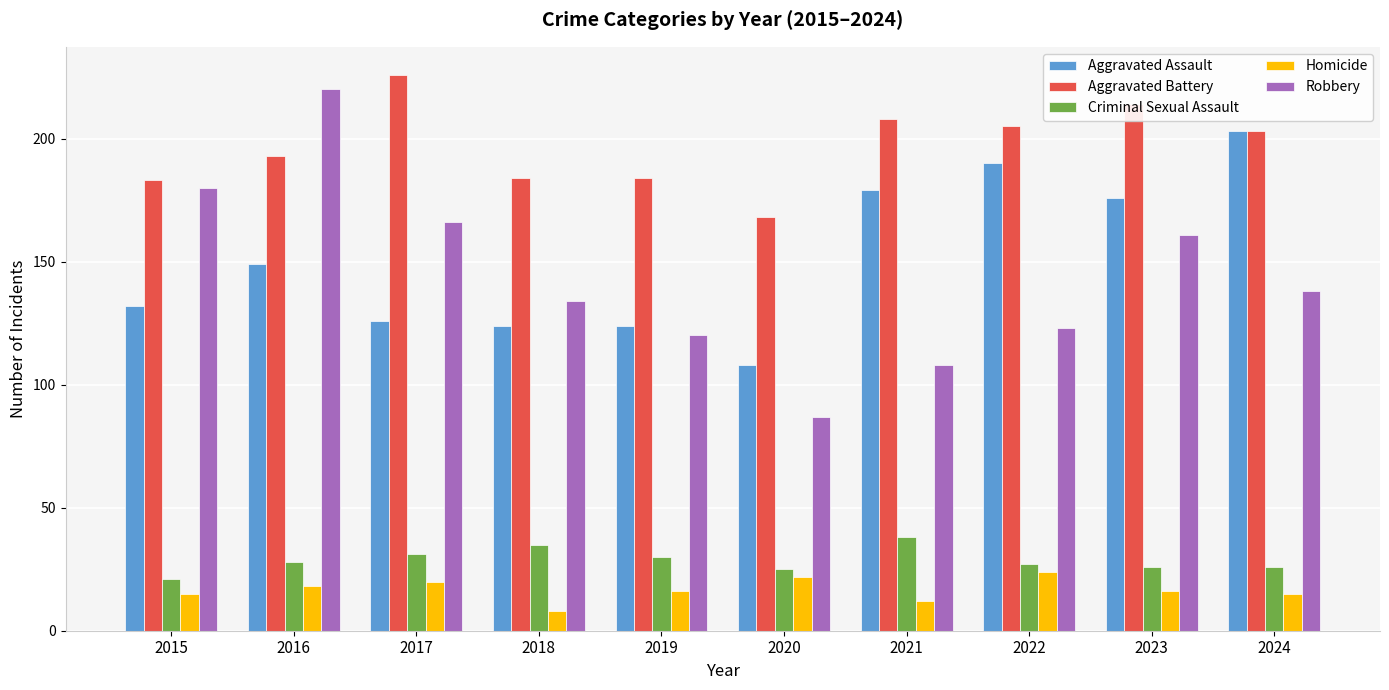

Reading left to right, what are all the values shown in this chart?

Aggravated Assault: 2015=132	2016=149	2017=126	2018=124	2019=124	2020=108	2021=179	2022=190	2023=176	2024=203
Aggravated Battery: 2015=183	2016=193	2017=226	2018=184	2019=184	2020=168	2021=208	2022=205	2023=214	2024=203
Criminal Sexual Assault: 2015=21	2016=28	2017=31	2018=35	2019=30	2020=25	2021=38	2022=27	2023=26	2024=26
Homicide: 2015=15	2016=18	2017=20	2018=8	2019=16	2020=22	2021=12	2022=24	2023=16	2024=15
Robbery: 2015=180	2016=220	2017=166	2018=134	2019=120	2020=87	2021=108	2022=123	2023=161	2024=138